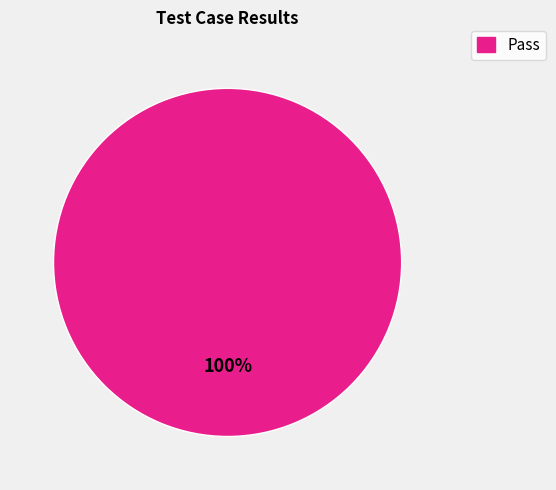

Is there a majority slice in this chart?

Yes